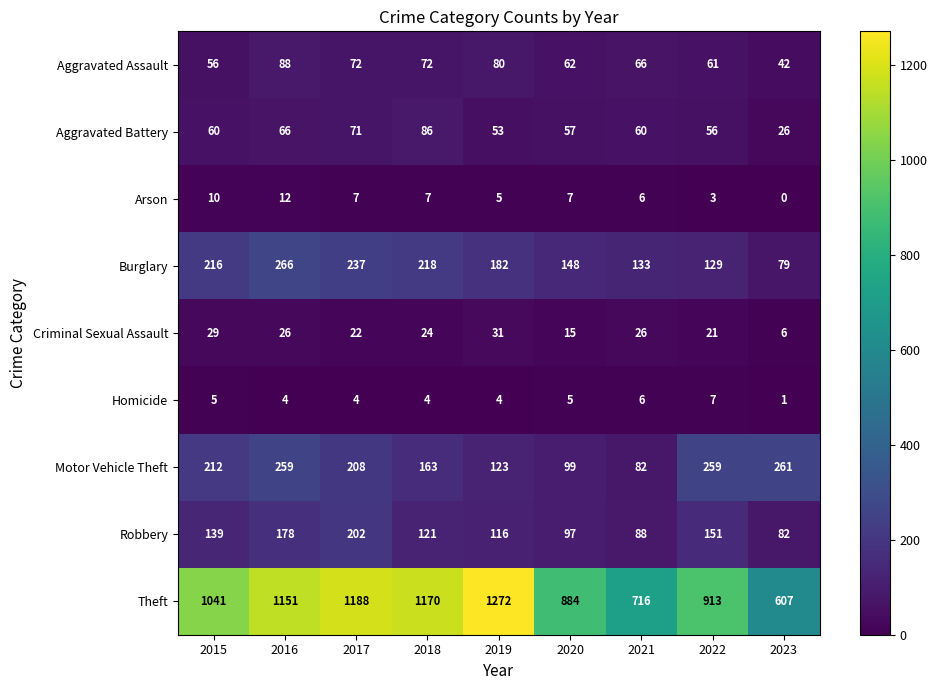

How many categories are shown in the chart?

9